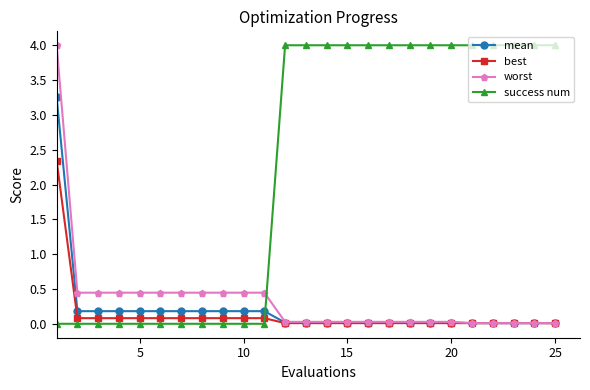

What is the sum of all mean values?

5.3